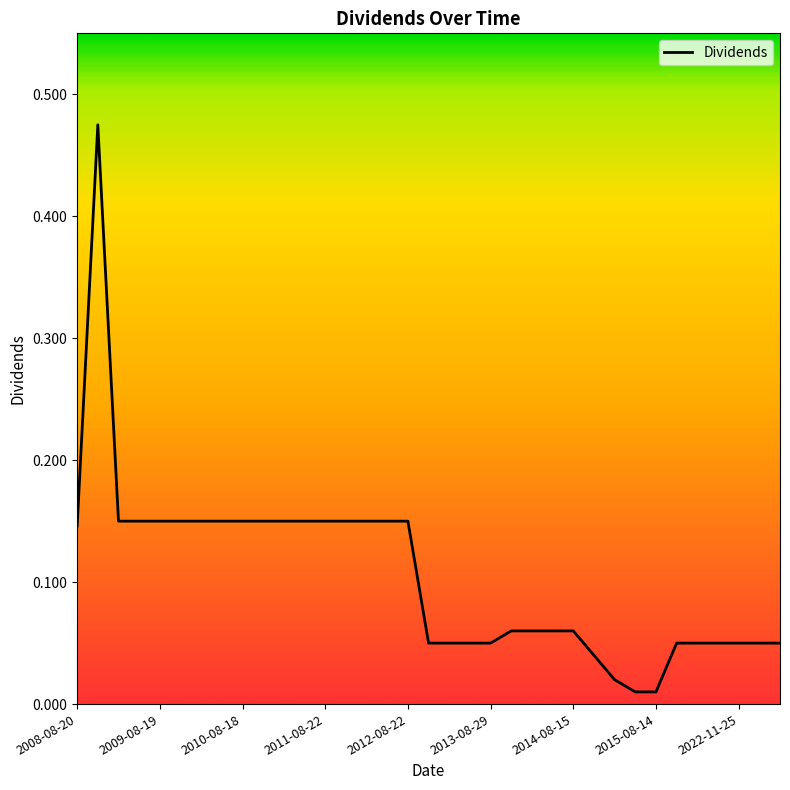

How many distinct data groups are displayed?

1